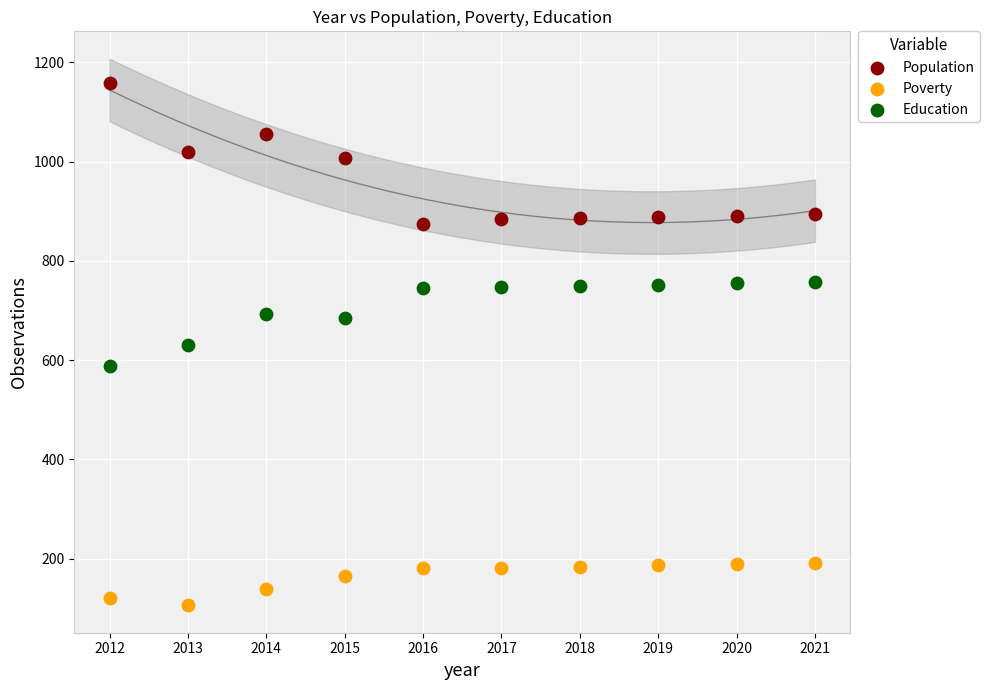

Which series contains the highest Y value?

Population